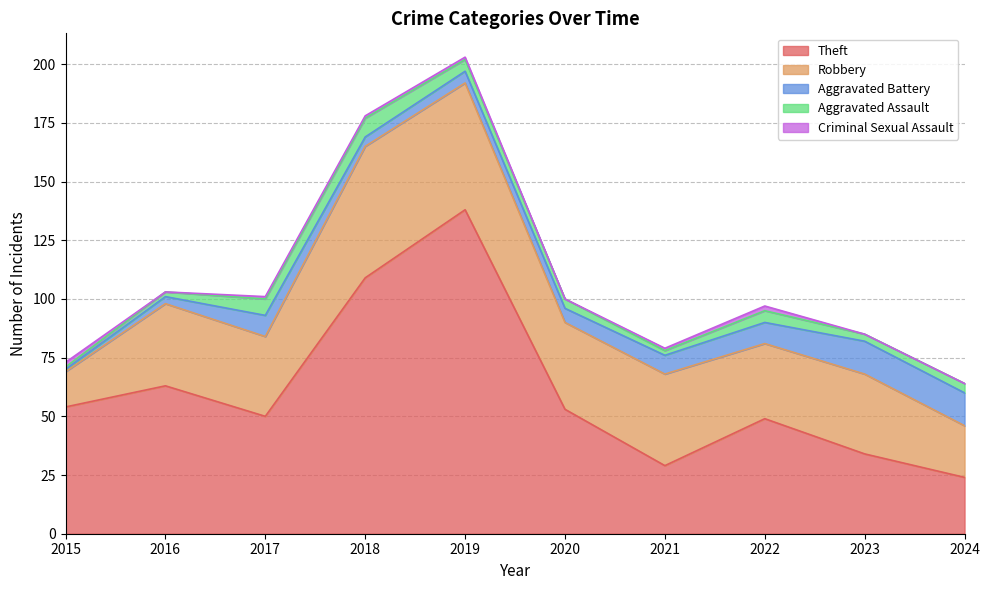

Where is Theft nearest to the value 81?

2016